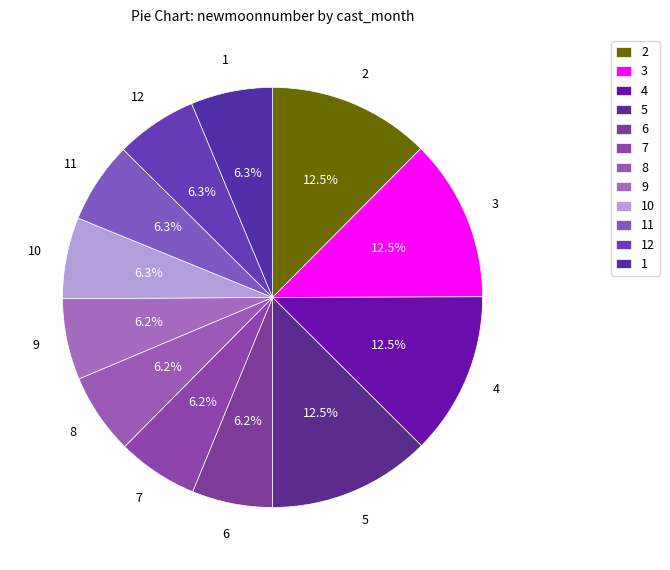

Is 12 the majority of the pie?

No